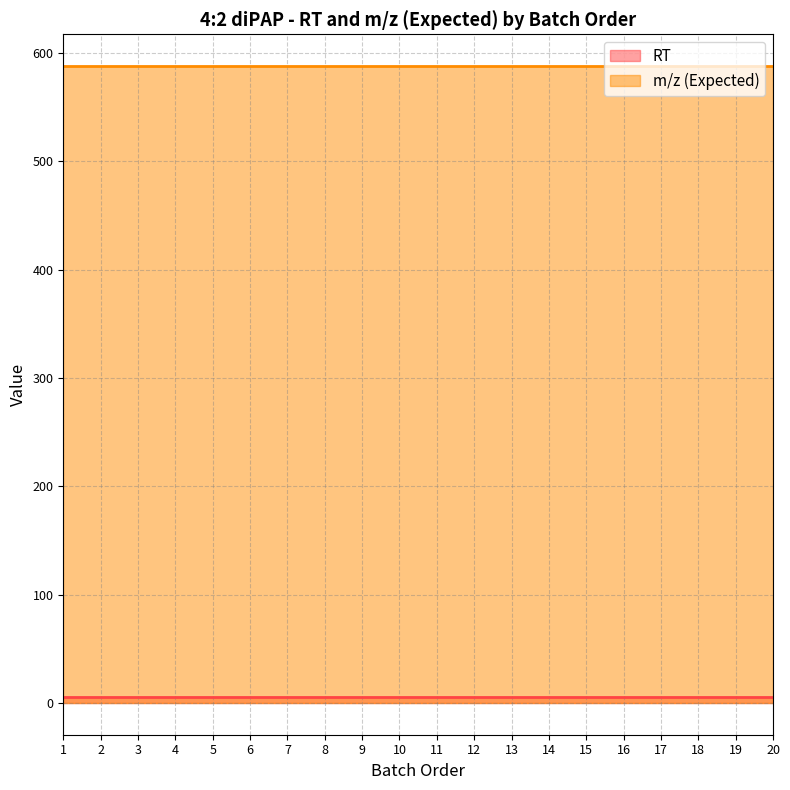

The m/z (Expected) series shows 588.0 at 1. True or false?

True